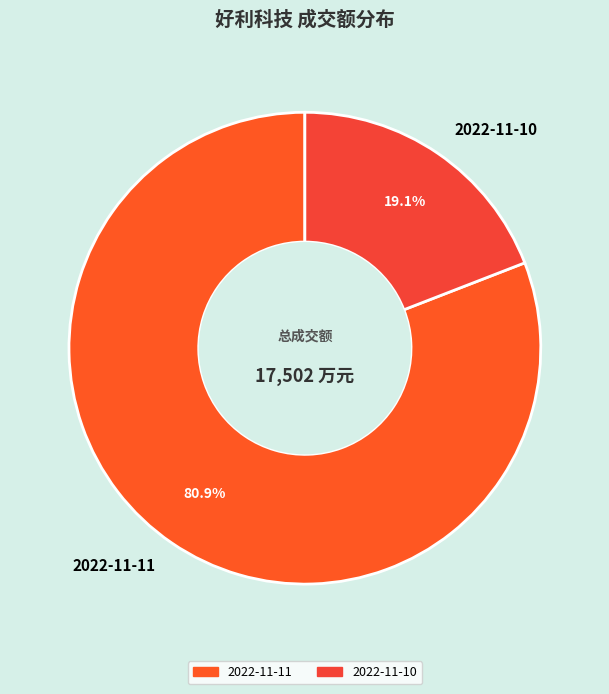

What is the majority slice?

2022-11-11